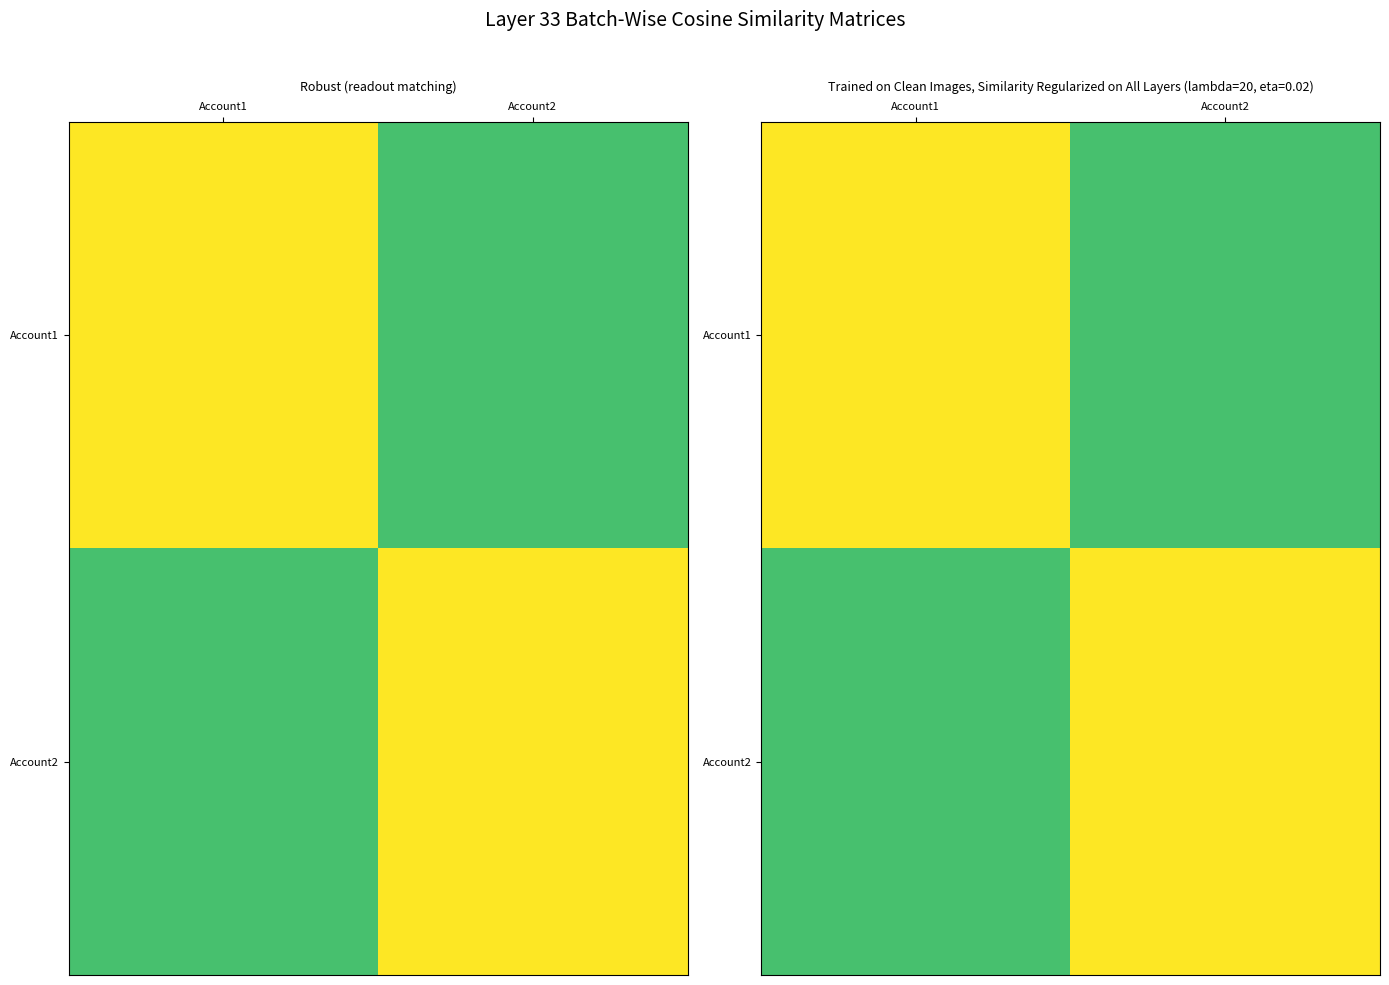

Which category has the highest value across all series?

Account1